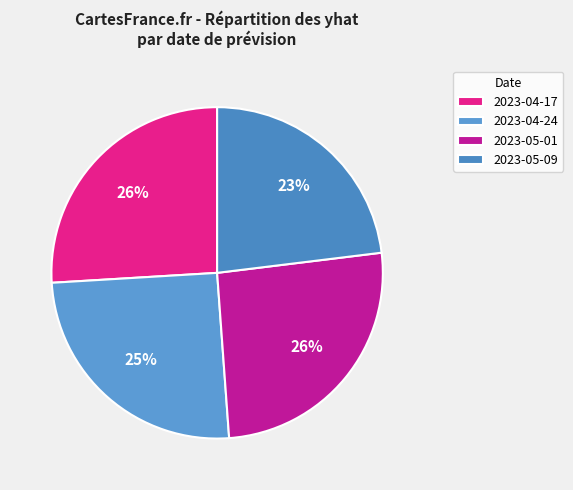

Which slice is the smallest?

2023-05-09